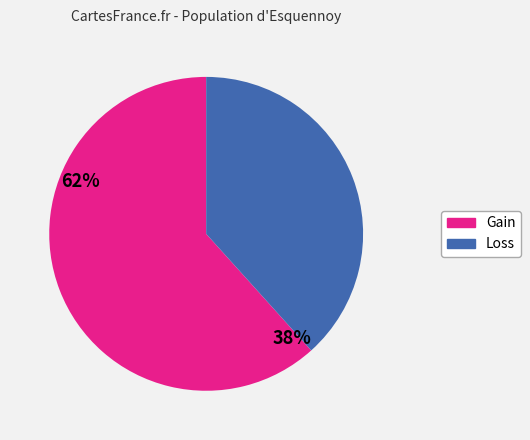

What is the ratio of the value at Loss to the value at Gain?

0.6